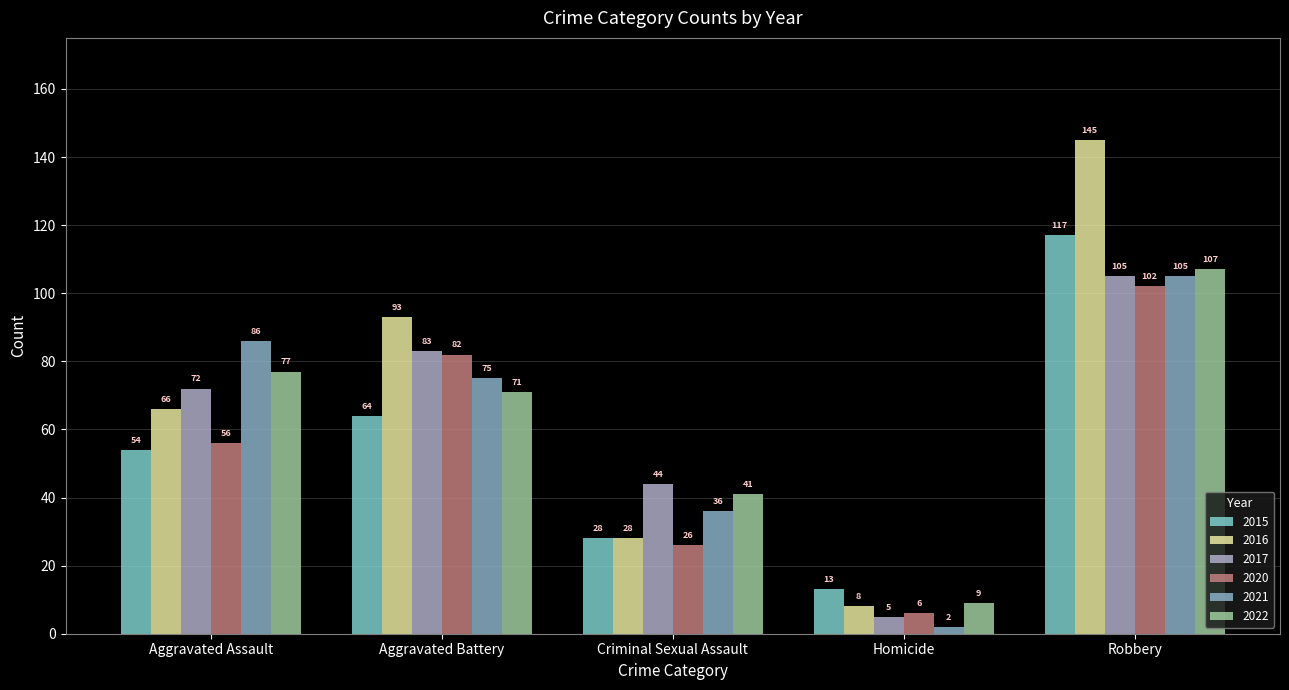

Rank the categories by 2021 value from lowest to highest.

Homicide, Criminal Sexual Assault, Aggravated Battery, Aggravated Assault, Robbery